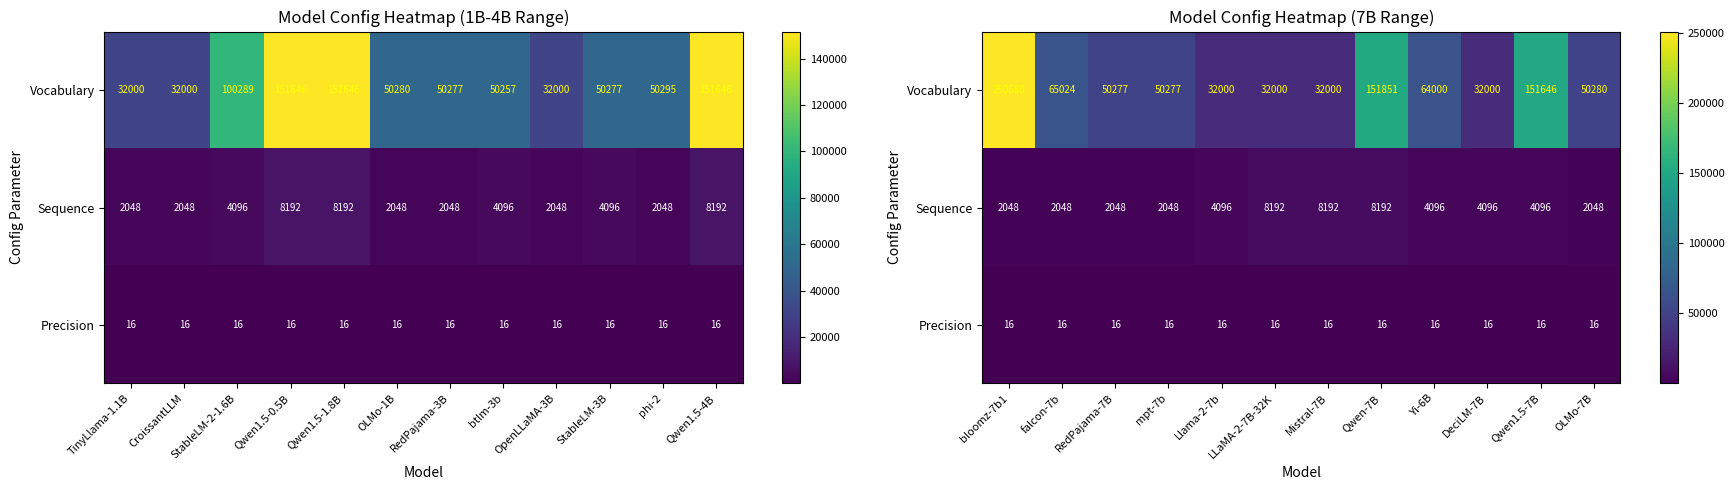

What is the difference between the maximum and minimum values in the Vocabulary series?

218680